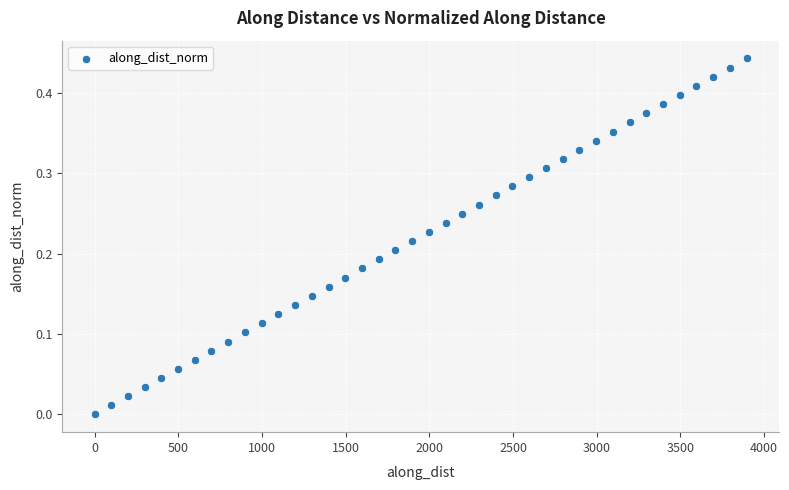

What is the range of X values (max minus min)?

3896.4